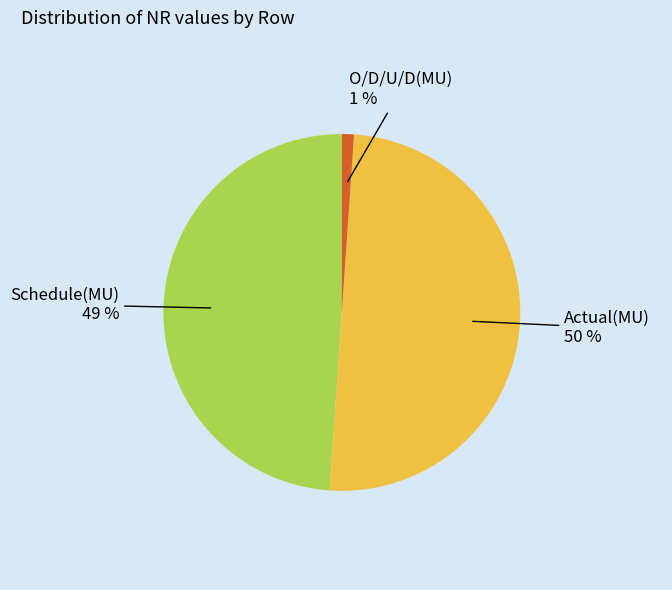

To the nearest percent, what is the difference between the largest and smallest slice percentages?

49%